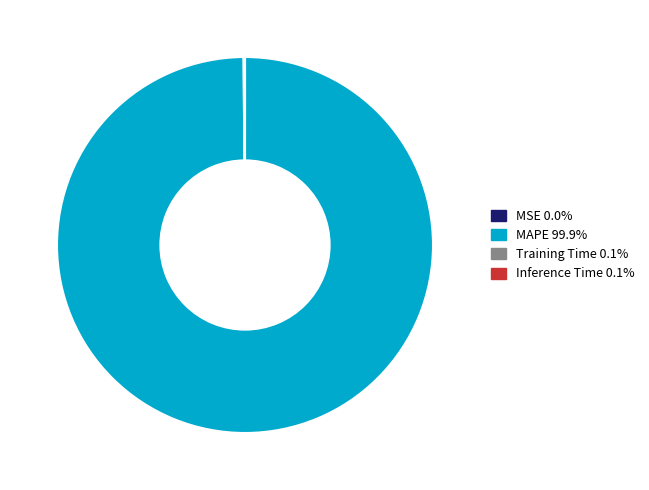

Which slice is the largest?

MAPE